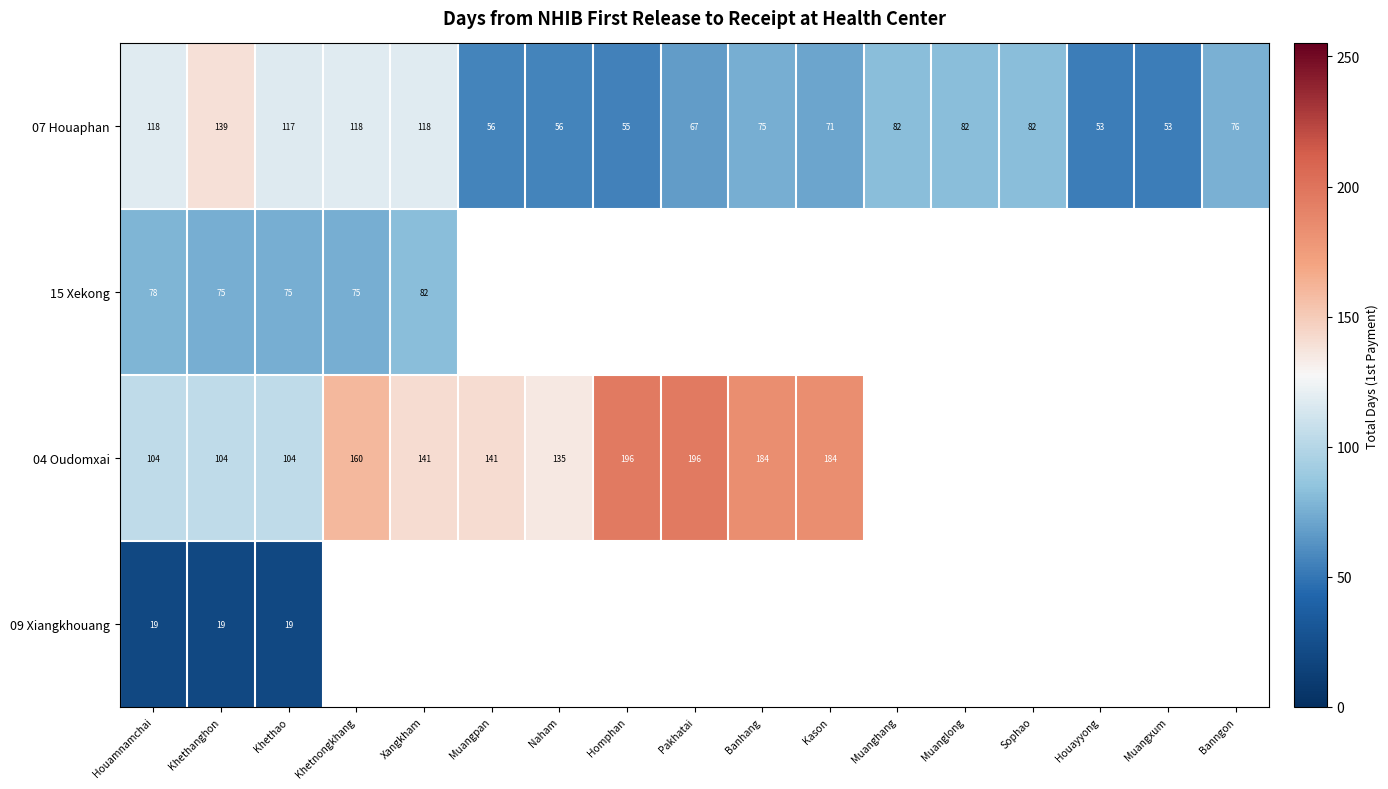

Is it true that 07 Houaphan equals 118 at Houamnamchai?

True